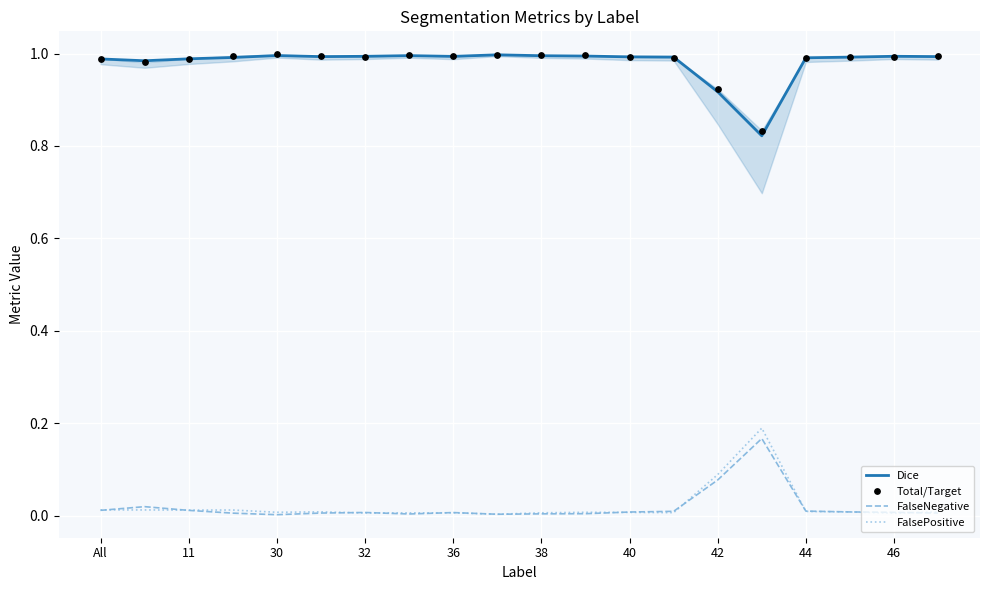

Which series has the largest total across all categories?

Total/Target